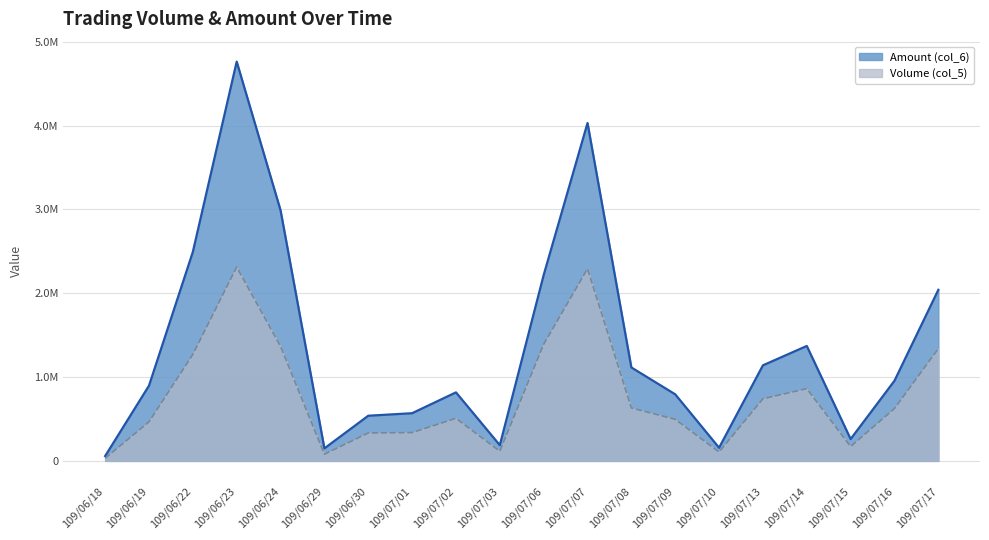

At which label does Volume (col_5) reach its minimum?

109/06/18